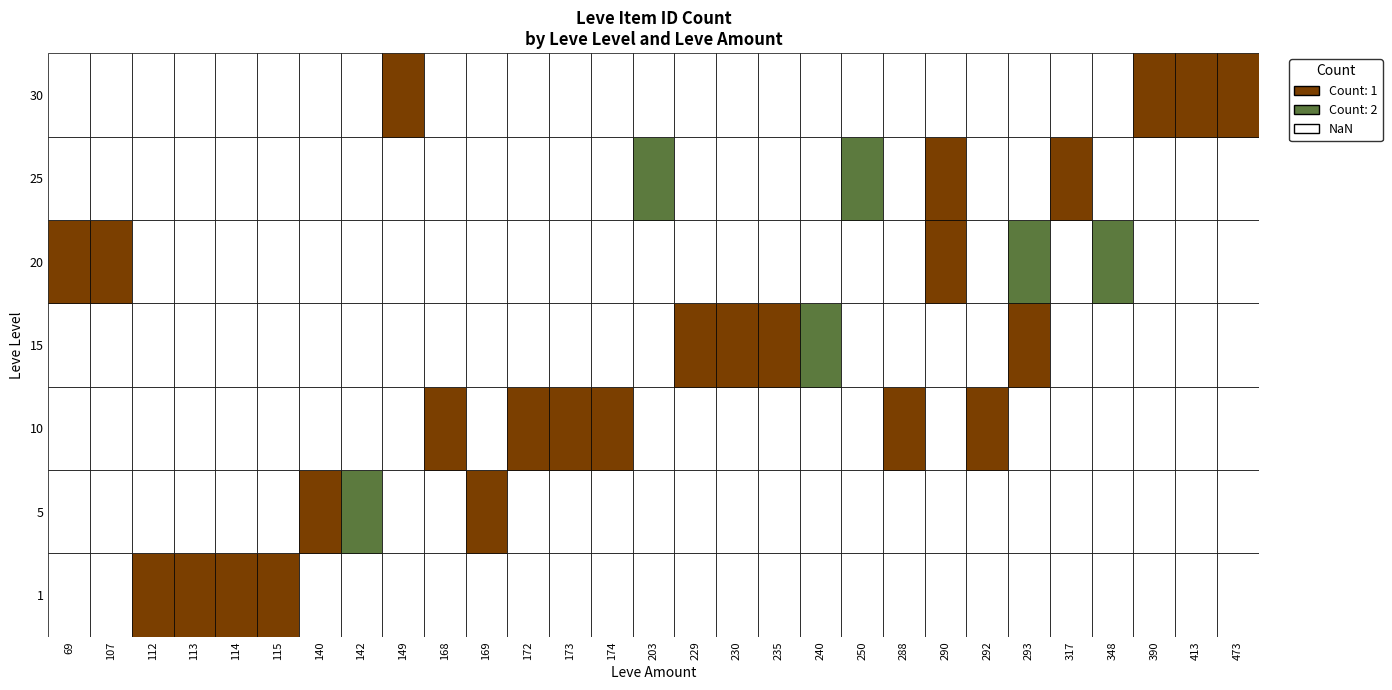

Between 113 and 115, which is larger?

113